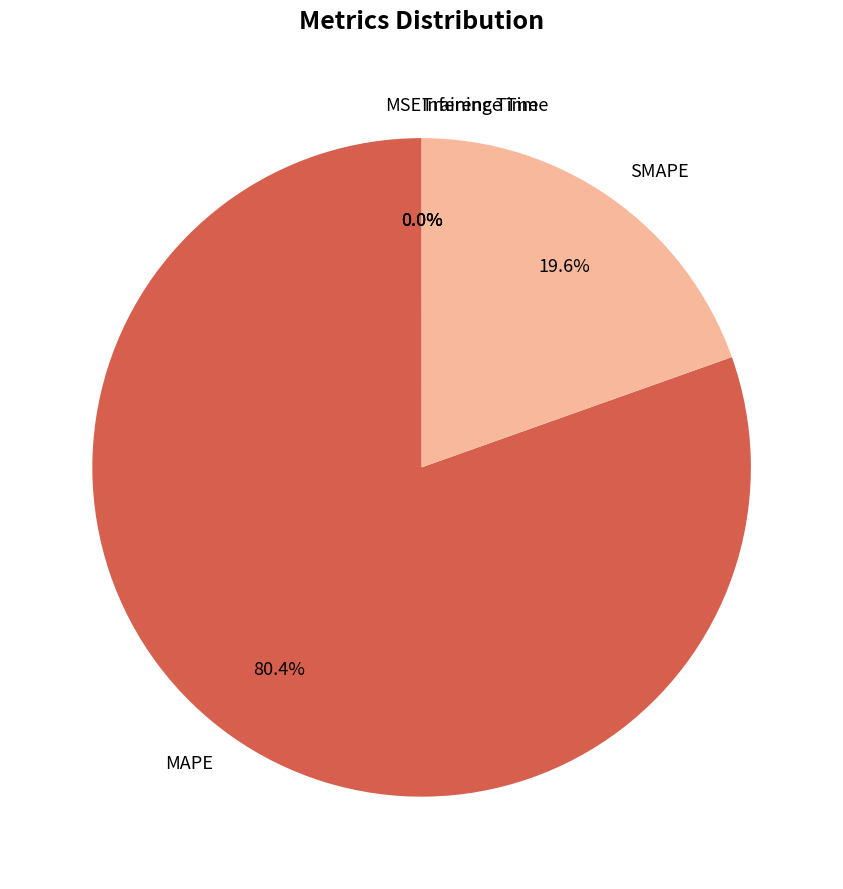

What is the largest slice in the pie chart?

MAPE